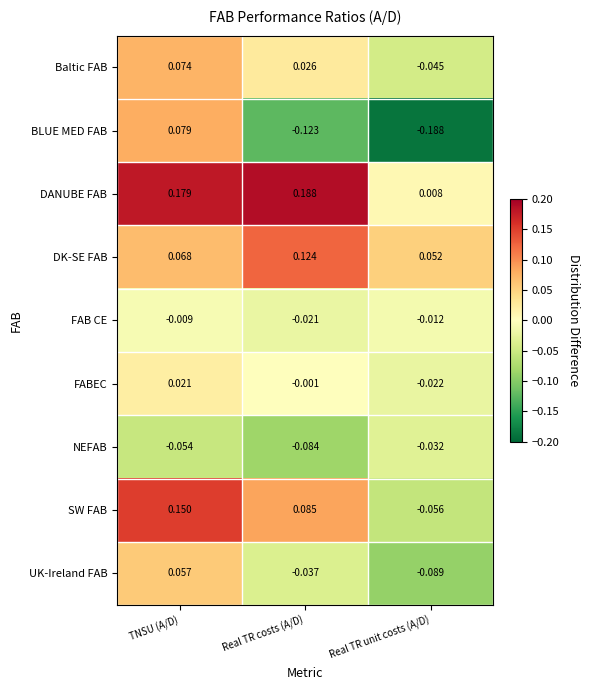

Count the number of categories in the chart.

3